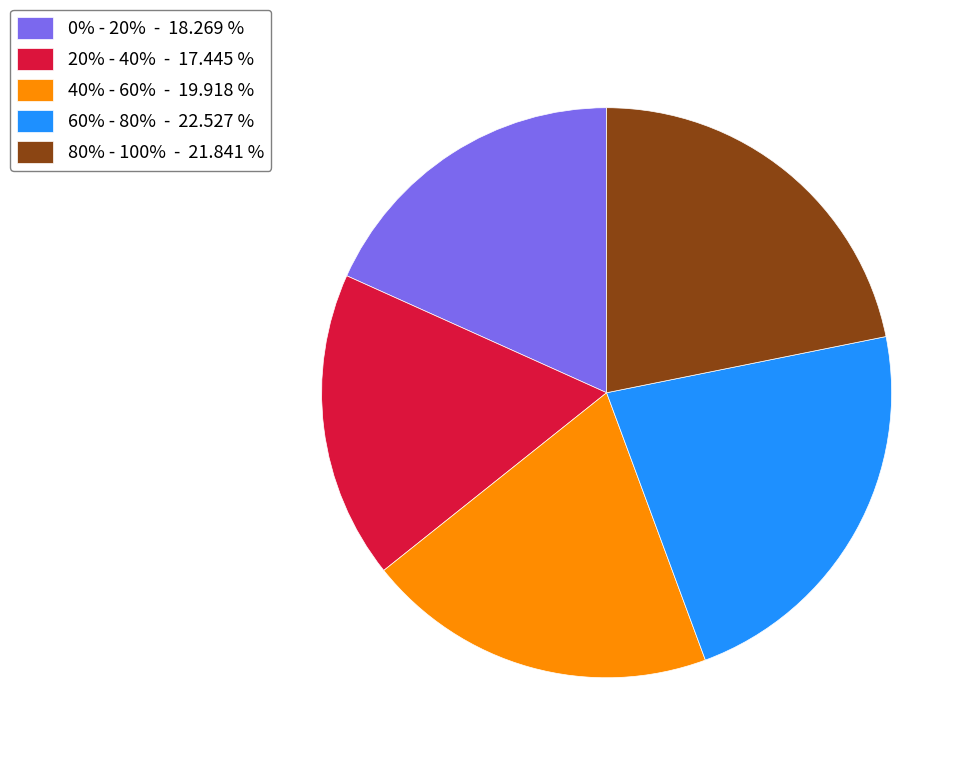

Approximately how many times larger is the value at 0% - 20% - 18.269 % compared to 40% - 60% - 19.918 %?

0.9